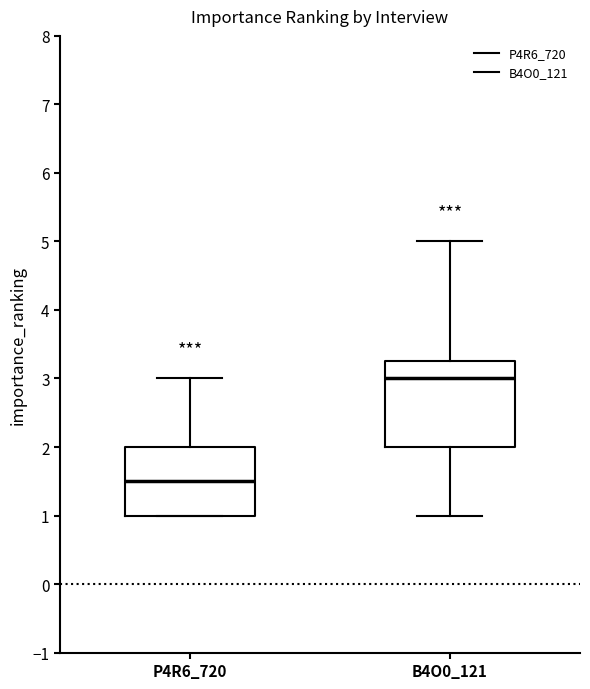

Comparing the boxes themselves (not the whiskers), which one is the tallest?

B4O0_121